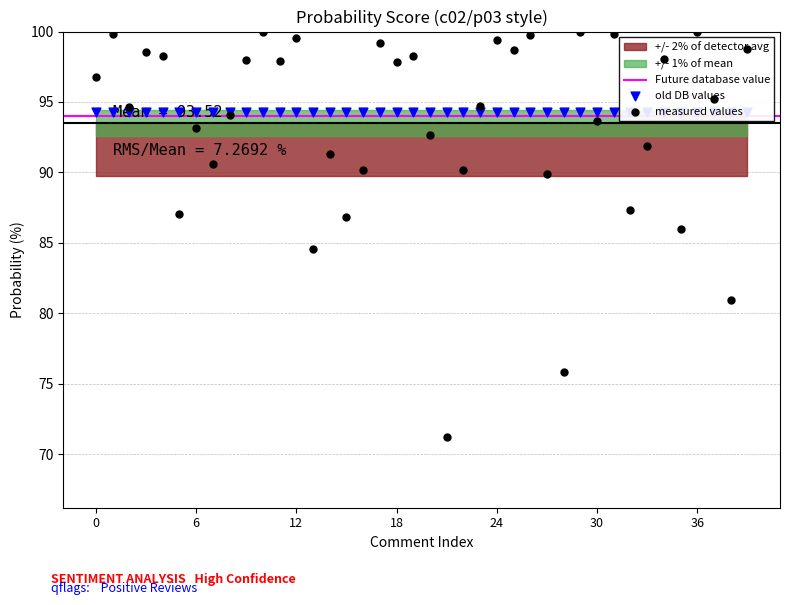

What is the change in value from 32 to 38?

-6.4